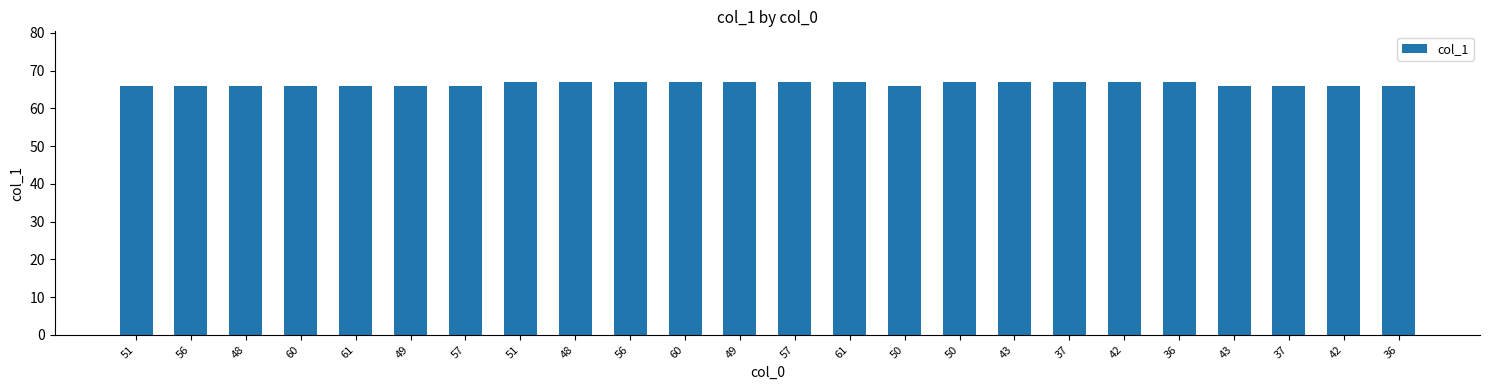

The chart shows a value of 66 at 61. True or false?

True